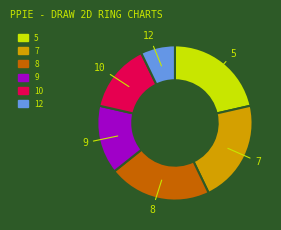

Is it true that 10 is 14% of the pie?

True